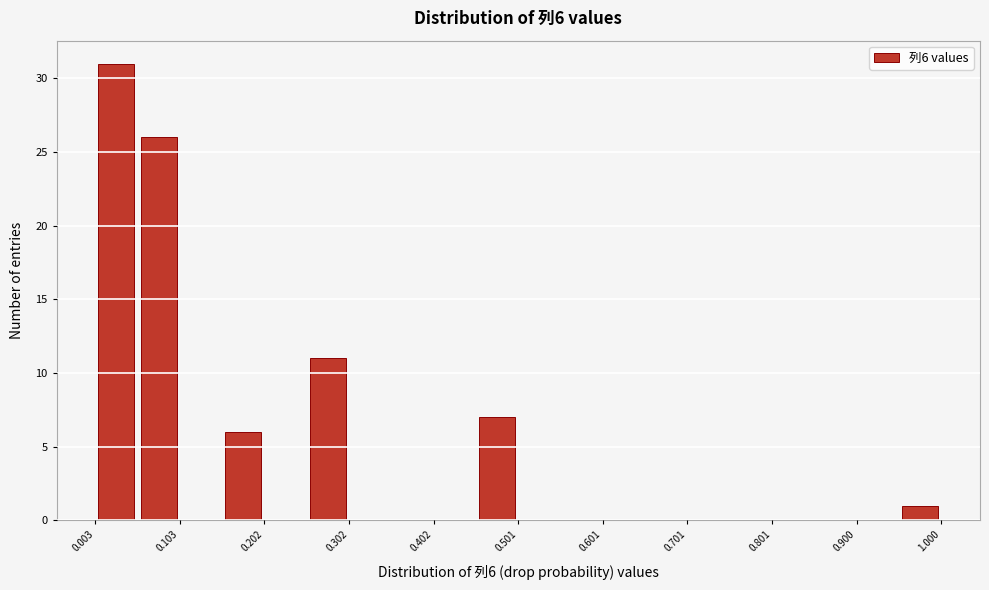

Which range on the x-axis has the tallest bar?

0.00 to 0.05